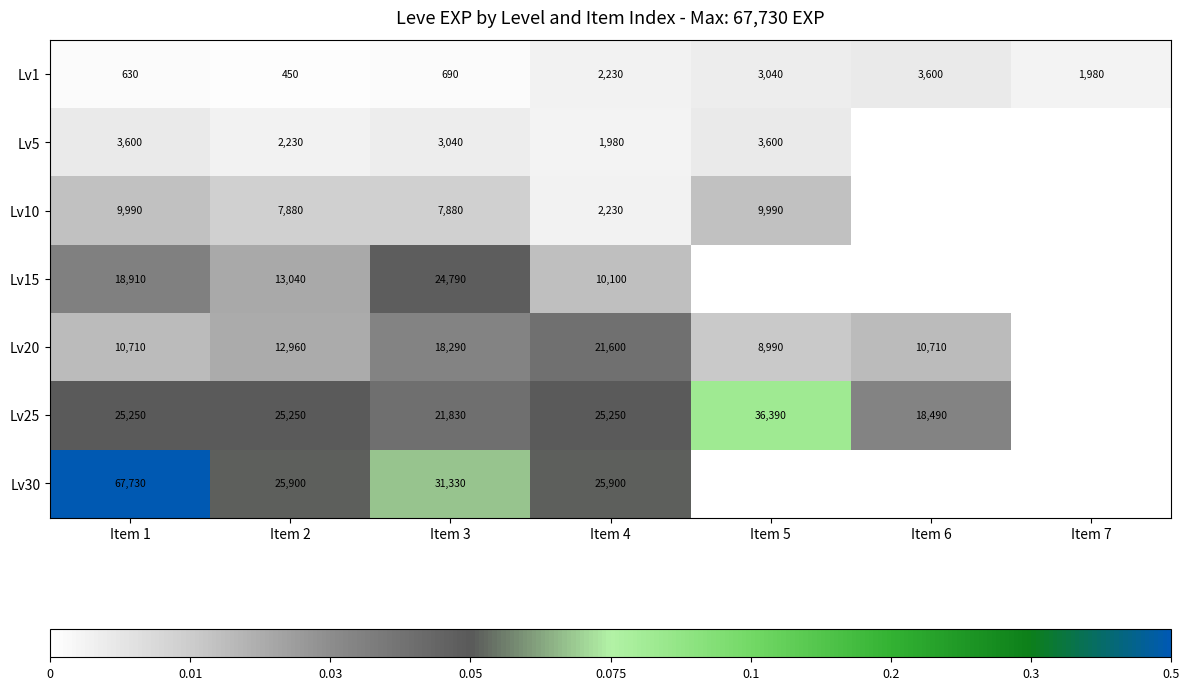

What is the difference between the maximum and minimum values in the Lv1 series?

3150